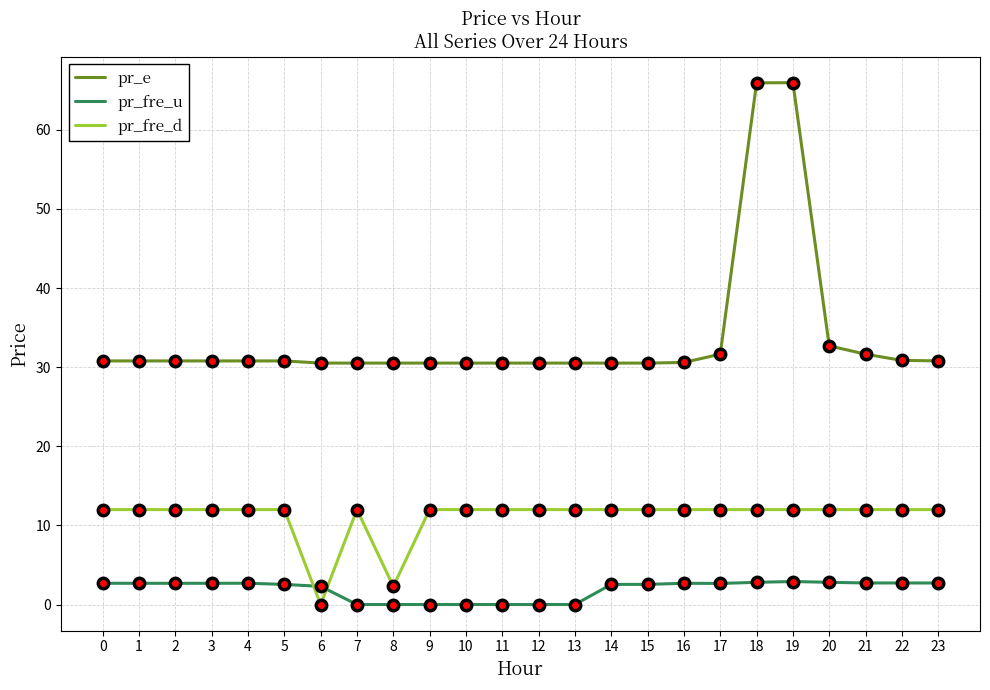

Which series has the largest range (max minus min)?

pr_e